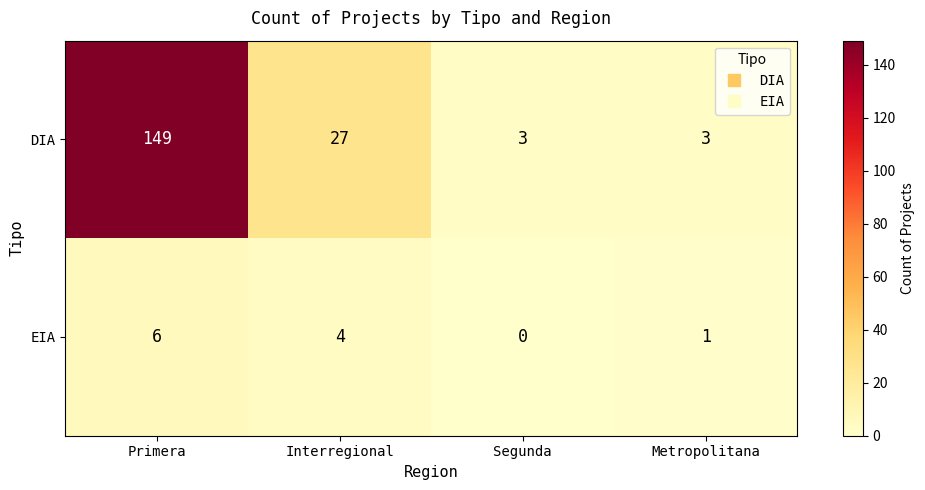

What is the maximum value shown in the chart?

149